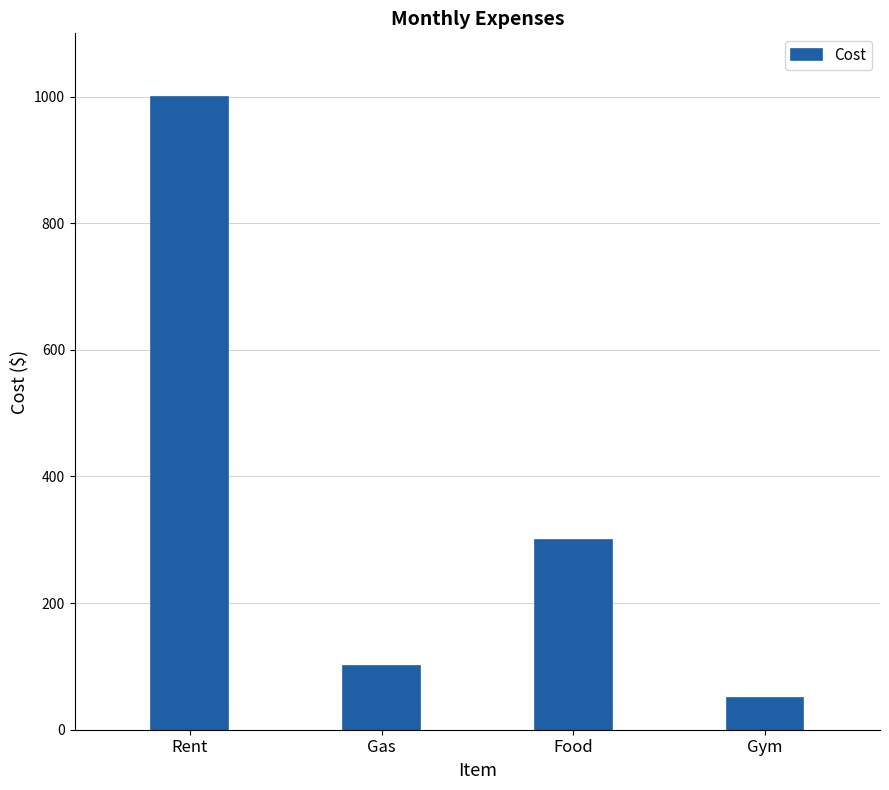

Rank the categories by value from highest to lowest.

Rent, Food, Gas, Gym